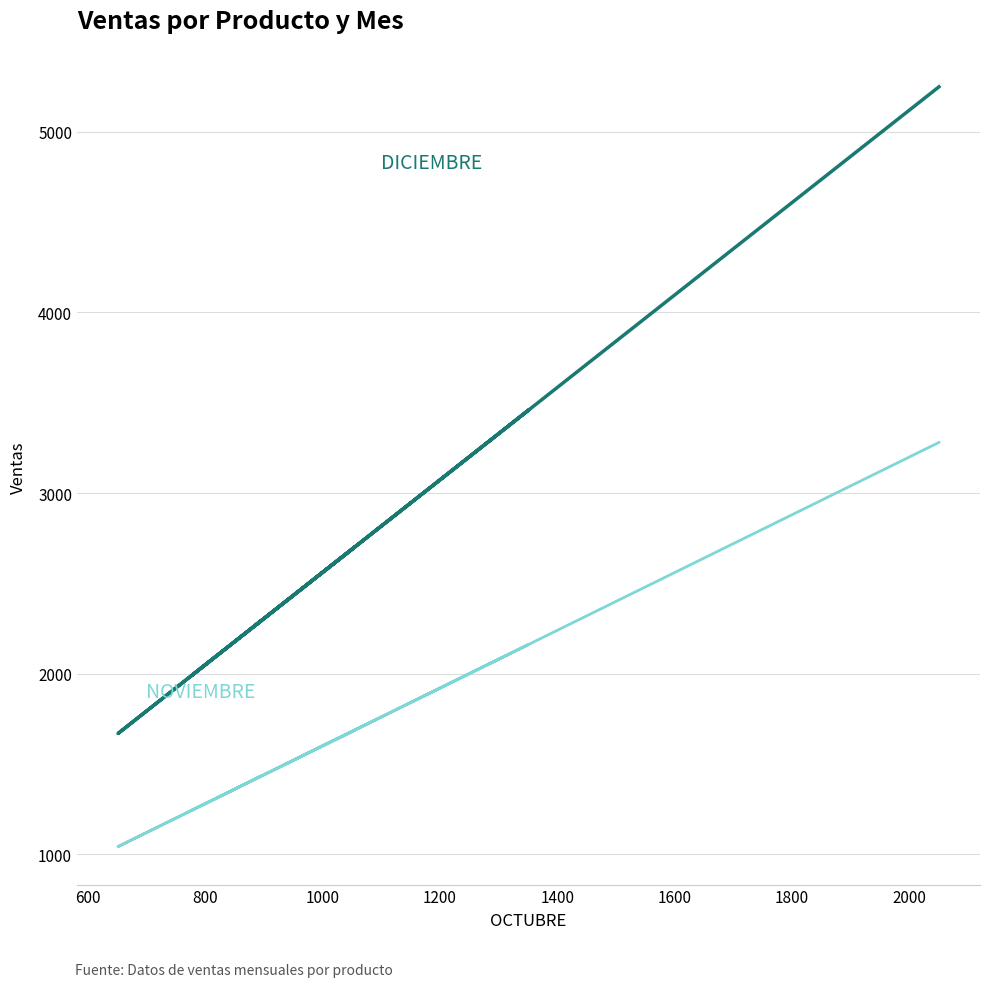

What is the average value of the NOVIEMBRE series?

1677.8